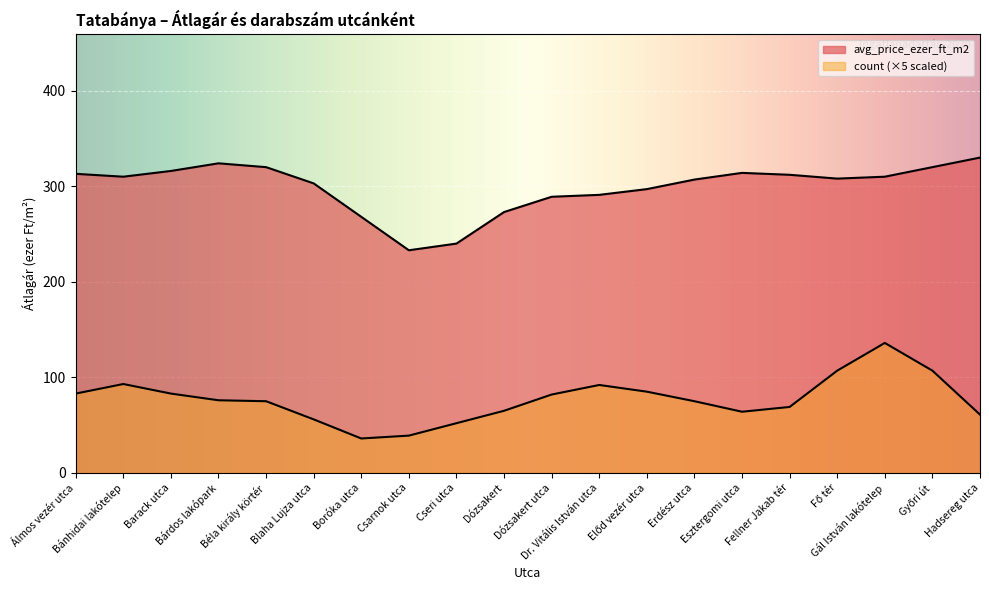

In avg_price_ezer_ft_m2, how many points are higher than both neighbors (excluding endpoints)?

5